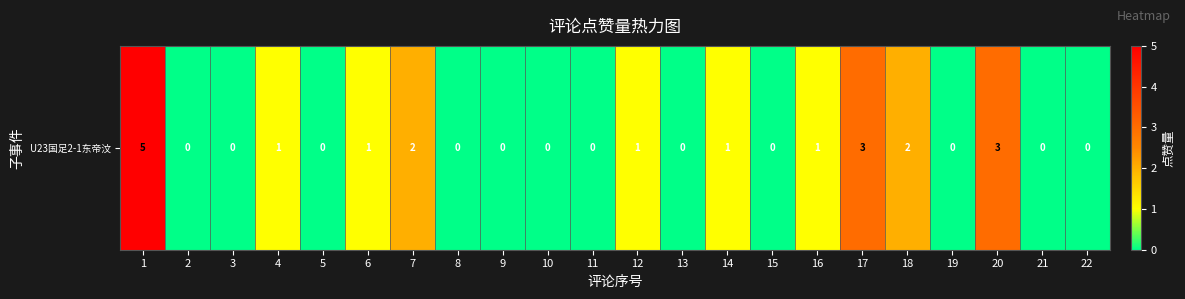

Reading left to right, transcribe all the data shown in this chart.

1=5	2=0	3=0	4=1	5=0	6=1	7=2	8=0	9=0	10=0	11=0	12=1	13=0	14=1	15=0	16=1	17=3	18=2	19=0	20=3	21=0	22=0